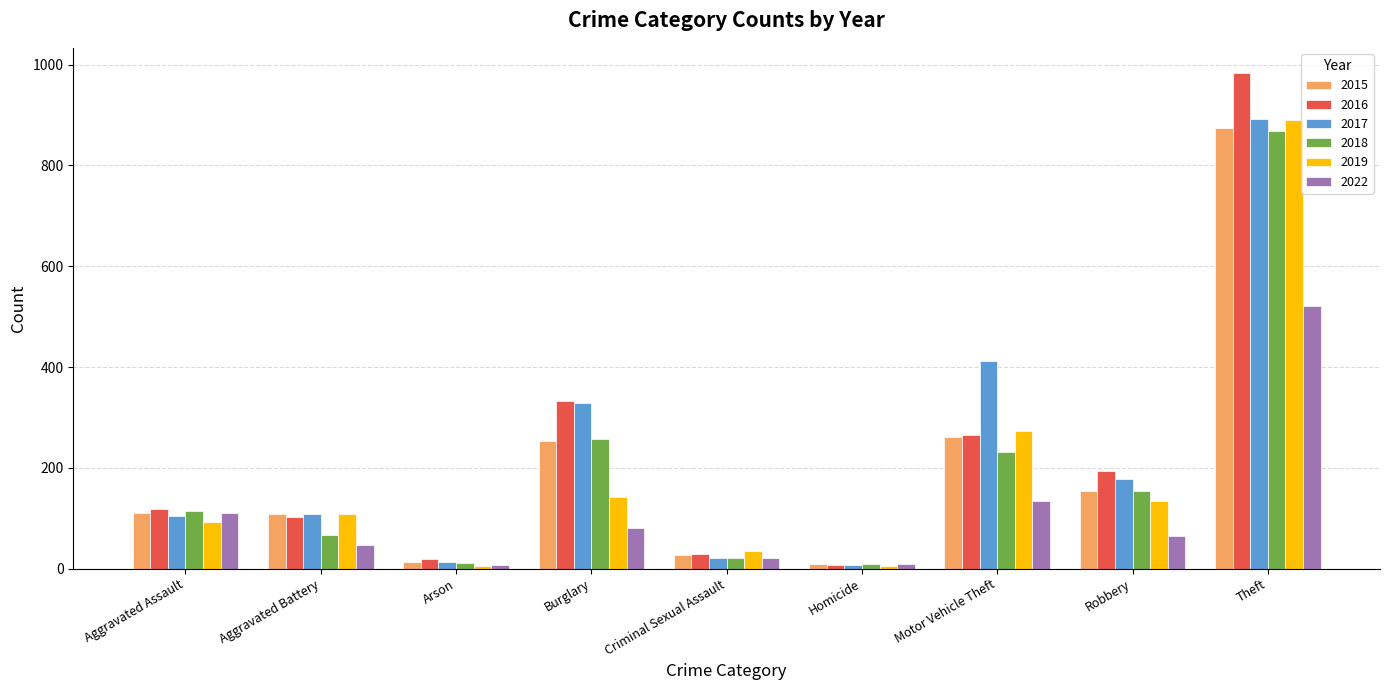

What are all the series names shown in the legend?

2015, 2016, 2017, 2018, 2019, 2022